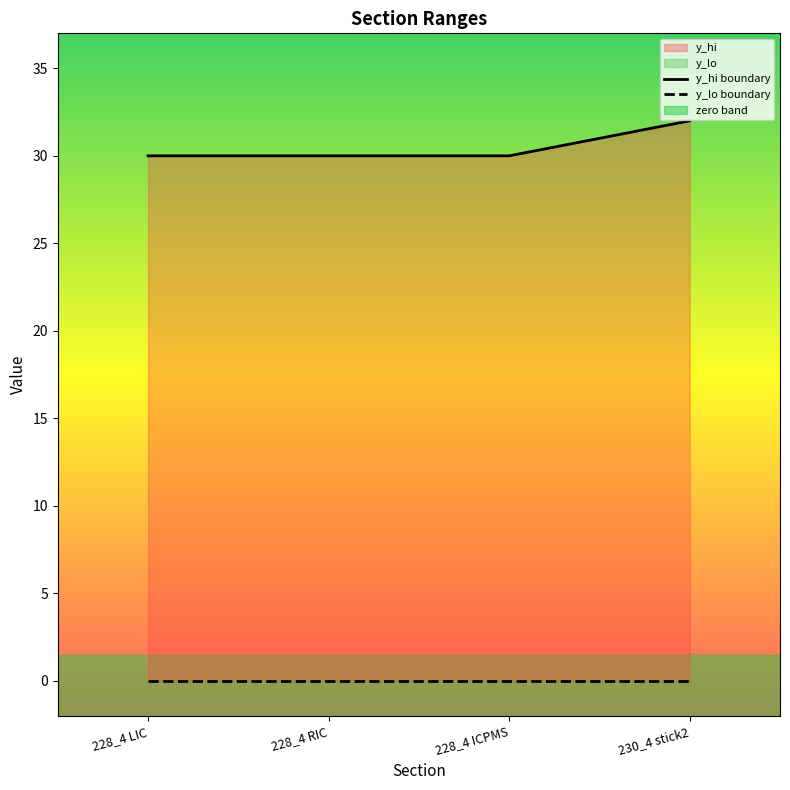

At which category does the chart reach its minimum across all series?

228_4 LIC